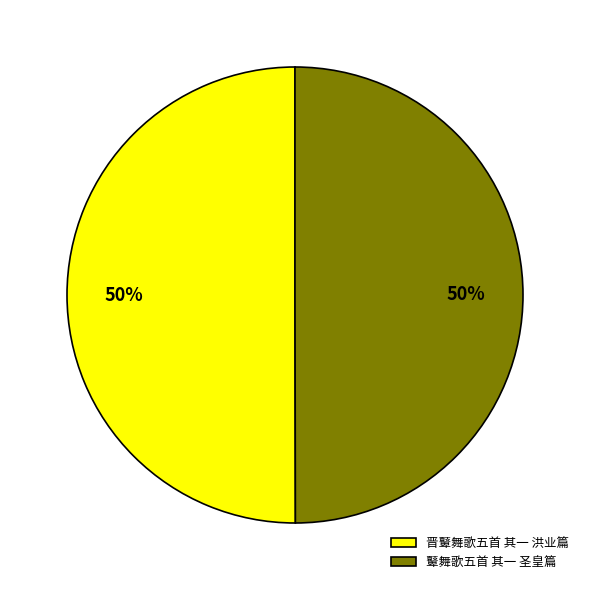

To the nearest percent, what is the combined percentage of 鼙舞歌五首 其一 圣皇篇 and 晋鼙舞歌五首 其一 洪业篇?

100%